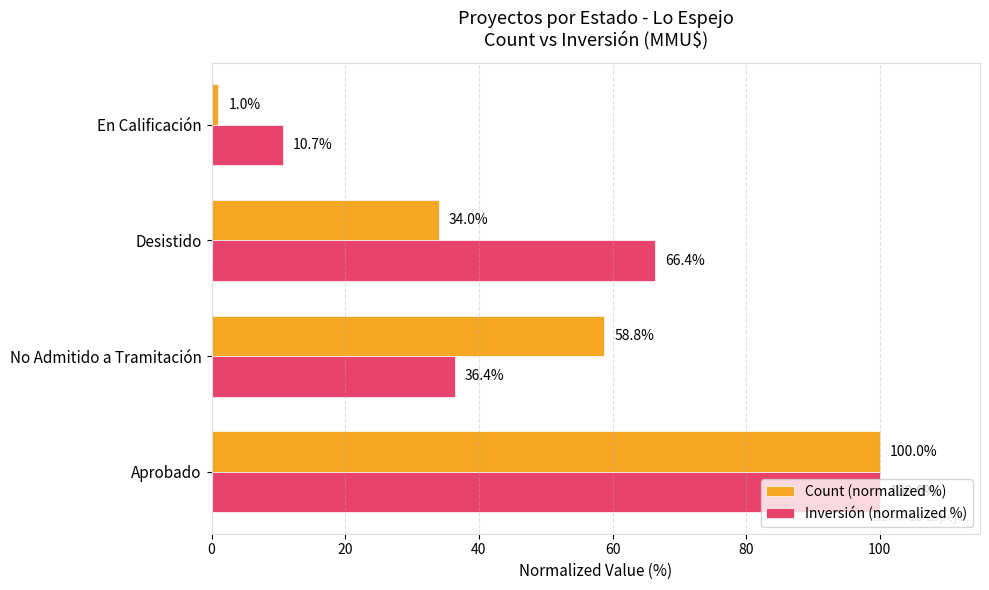

Read the Count (normalized %) value at Desistido.

34.0